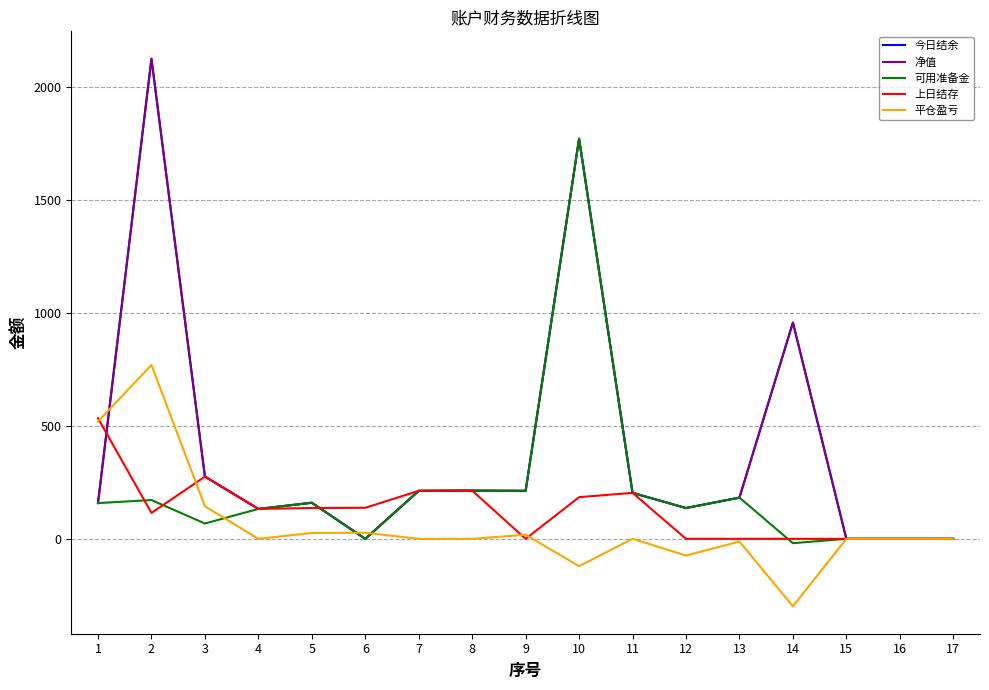

In 可用准备金, how many points are lower than both neighbors (excluding endpoints)?

5